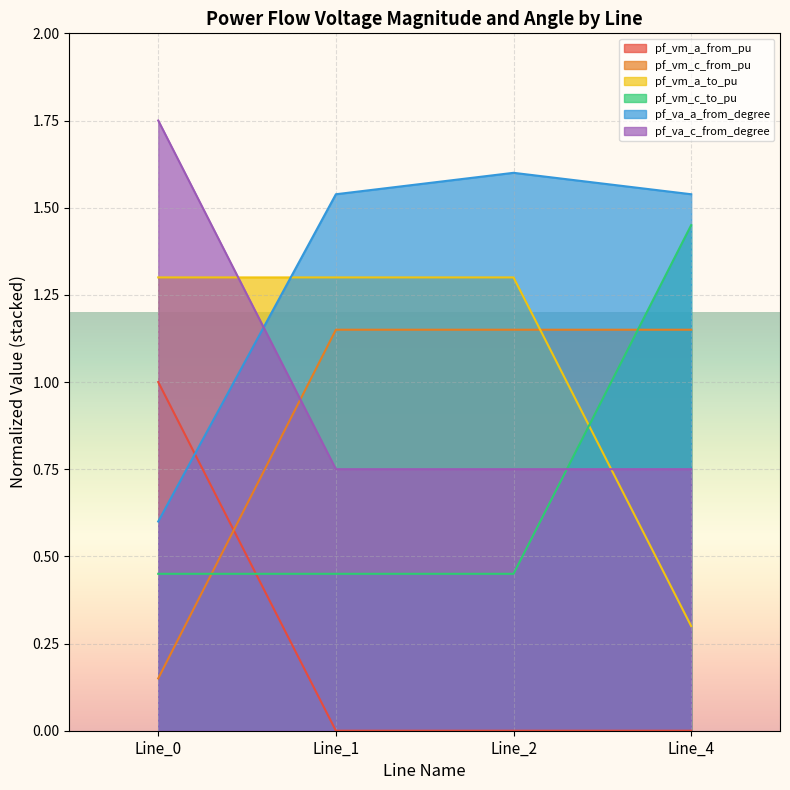

Is the value of pf_va_c_from_degree at Line_0 greater than the value of pf_vm_a_from_pu at Line_4?

Yes